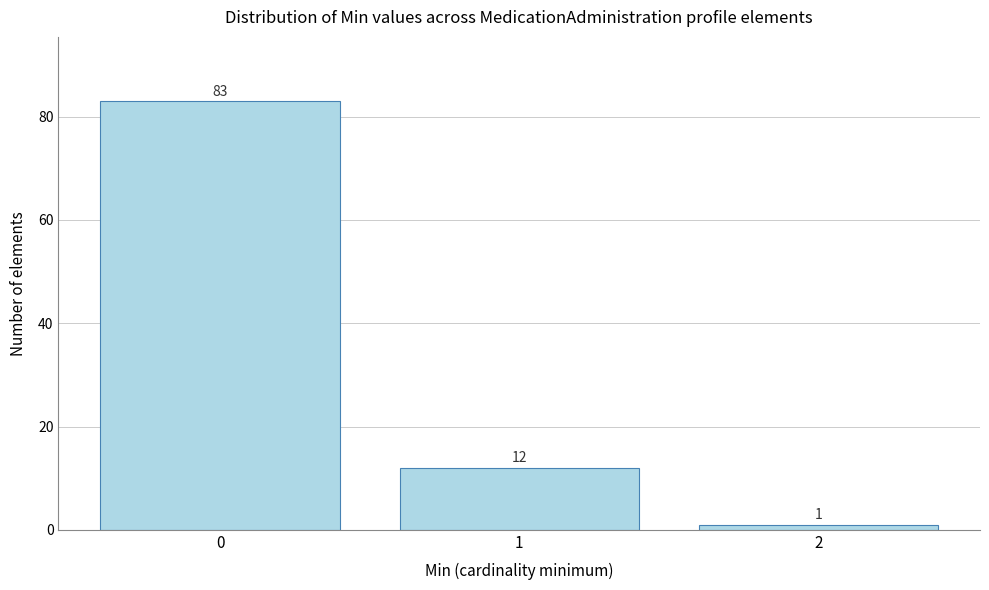

Reading left to right, what are all the values shown in this chart?

0=83	1=12	2=1